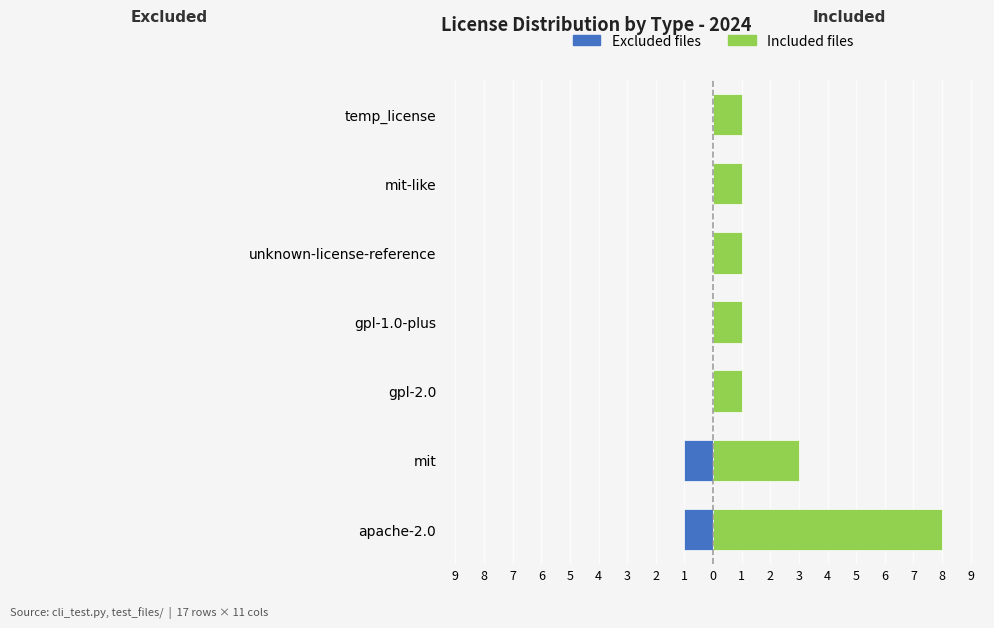

Reading left to right, extract all data points from this chart.

Excluded: -1	-1	0	0	0	0	0
Included: 8	3	1	1	1	1	1